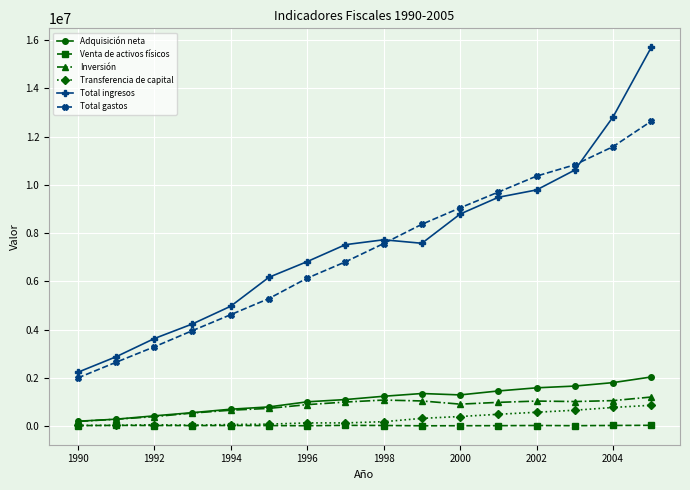

What is the difference between the second highest and second lowest values in the Inversión series?

795306